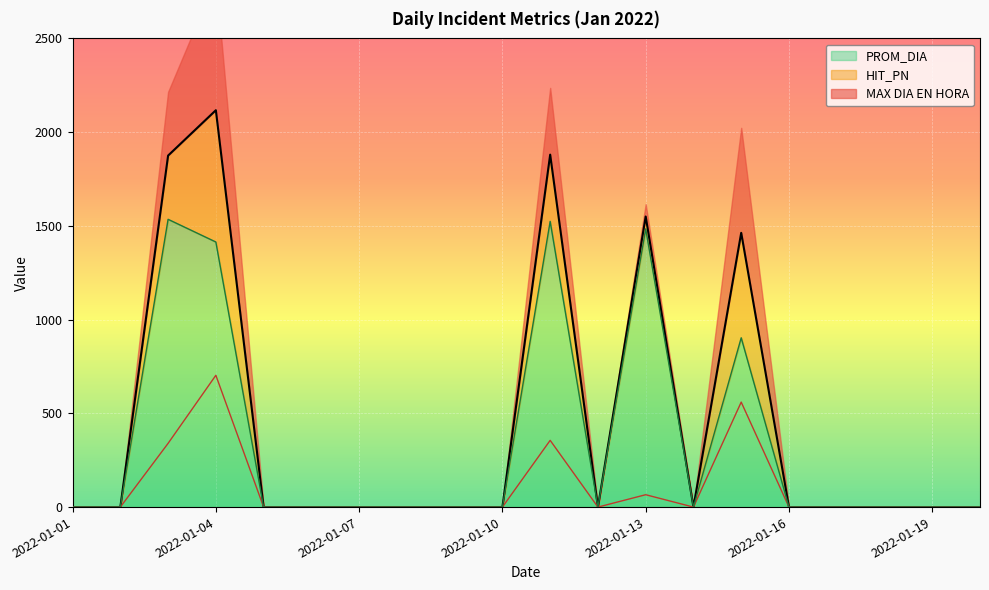

List the labels in order of MAX DIA EN HORA value, smallest first.

2022-01-01, 2022-01-02, 2022-01-05, 2022-01-06, 2022-01-07, 2022-01-08, 2022-01-09, 2022-01-10, 2022-01-12, 2022-01-14, 2022-01-16, 2022-01-17, 2022-01-18, 2022-01-19, 2022-01-20, 2022-01-15, 2022-01-13, 2022-01-03, 2022-01-11, 2022-01-04